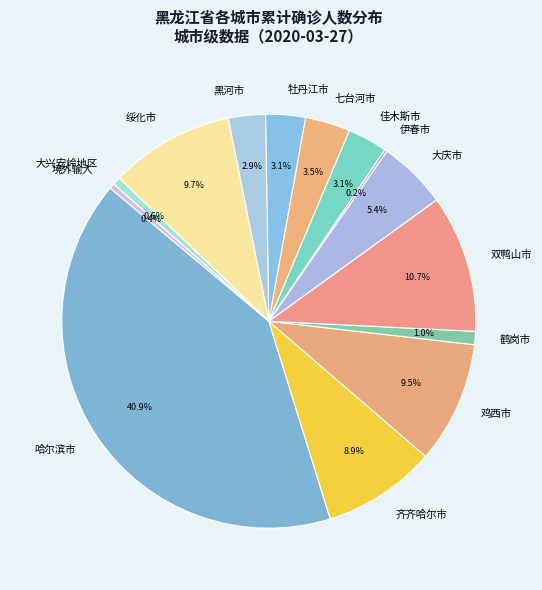

What is the largest slice in the pie chart?

哈尔滨市